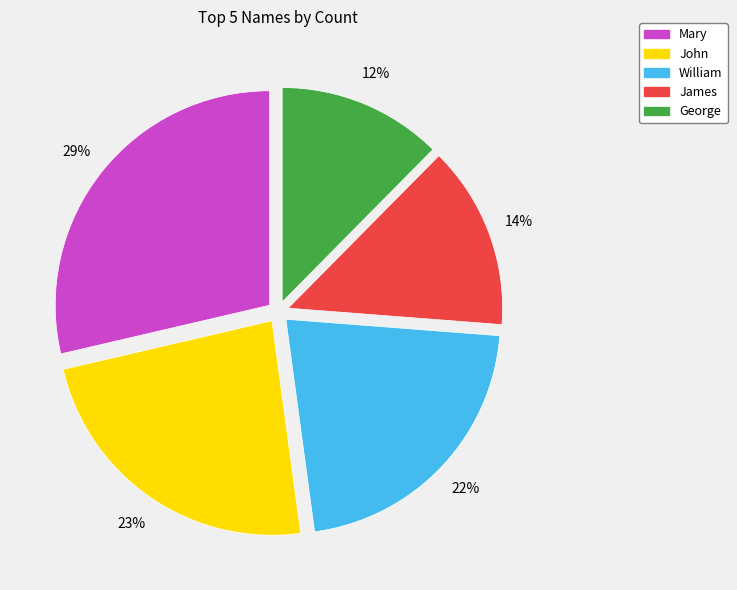

Does William represent more than half of the total?

No